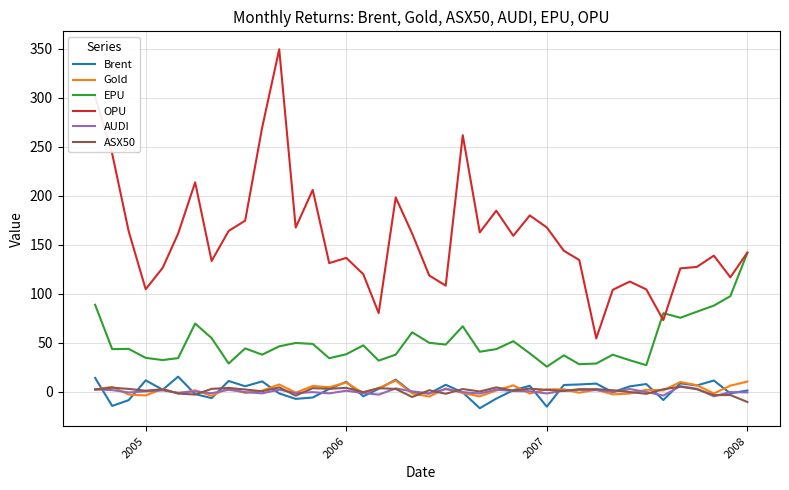

True or false: EPU and ASX50 cross at least once.

False